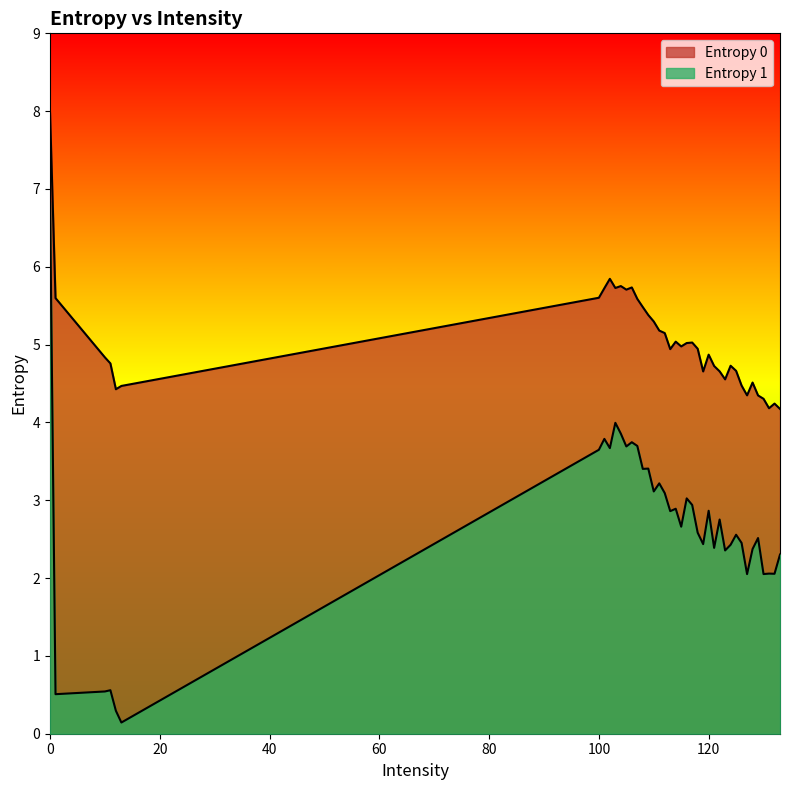

How many lines are shown in the chart?

2